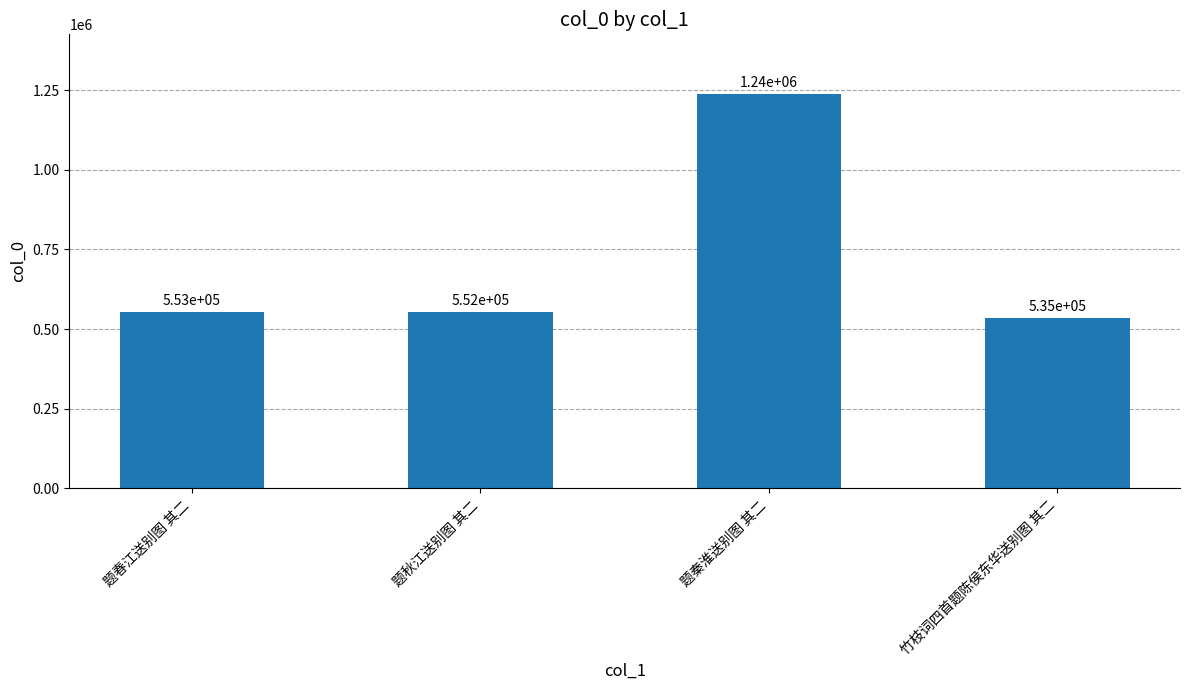

Is it true that the value at 题秦淮送别图 其二 is 1239391?

True